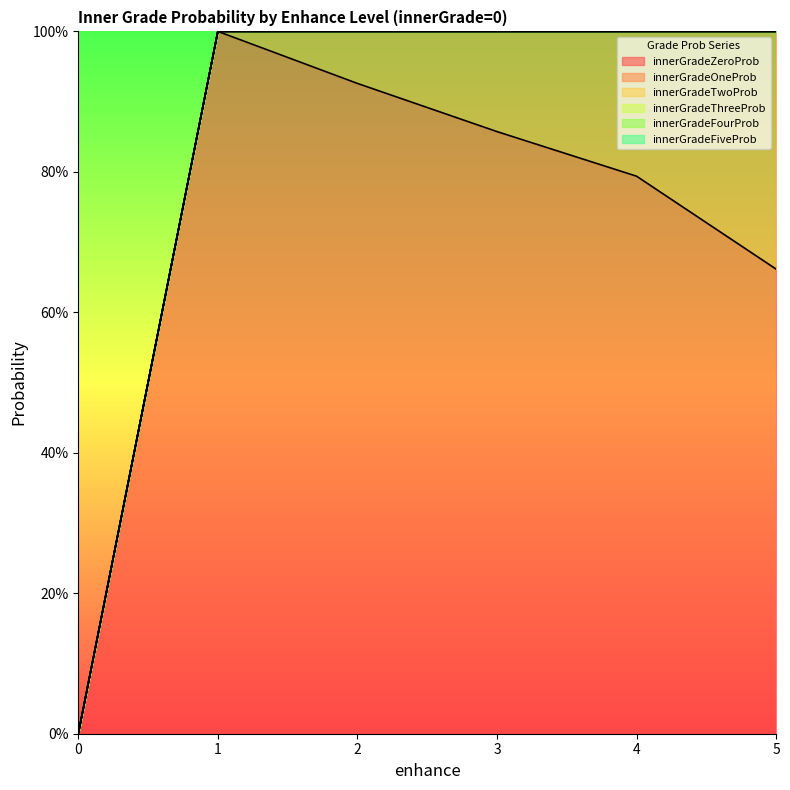

How many innerGradeFourProb values are between 1 and 2?

5